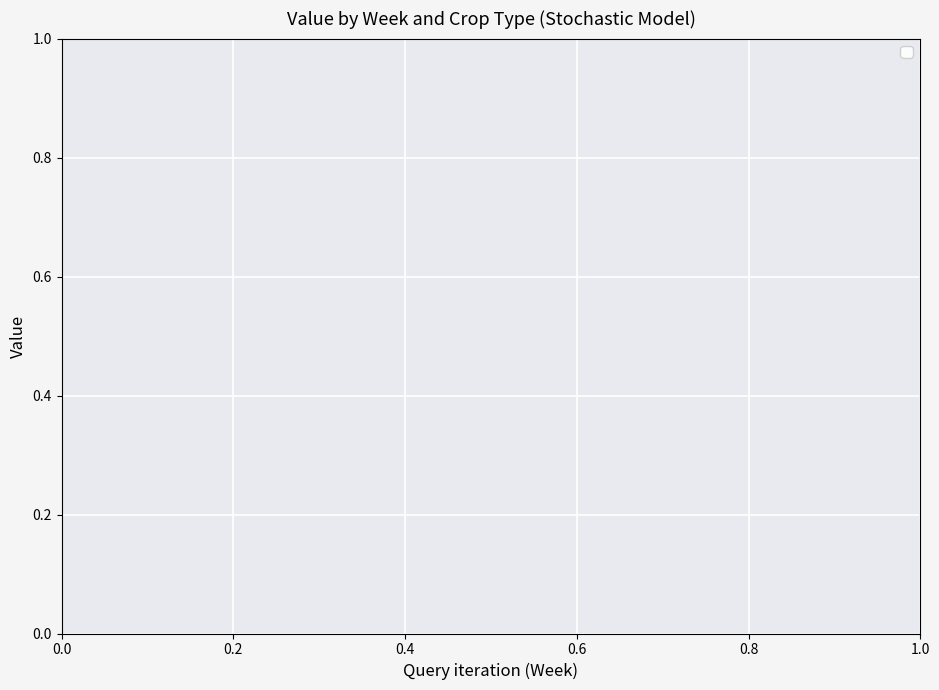

True or false: CAUL_P has a value of 4097.5 at 25.

False